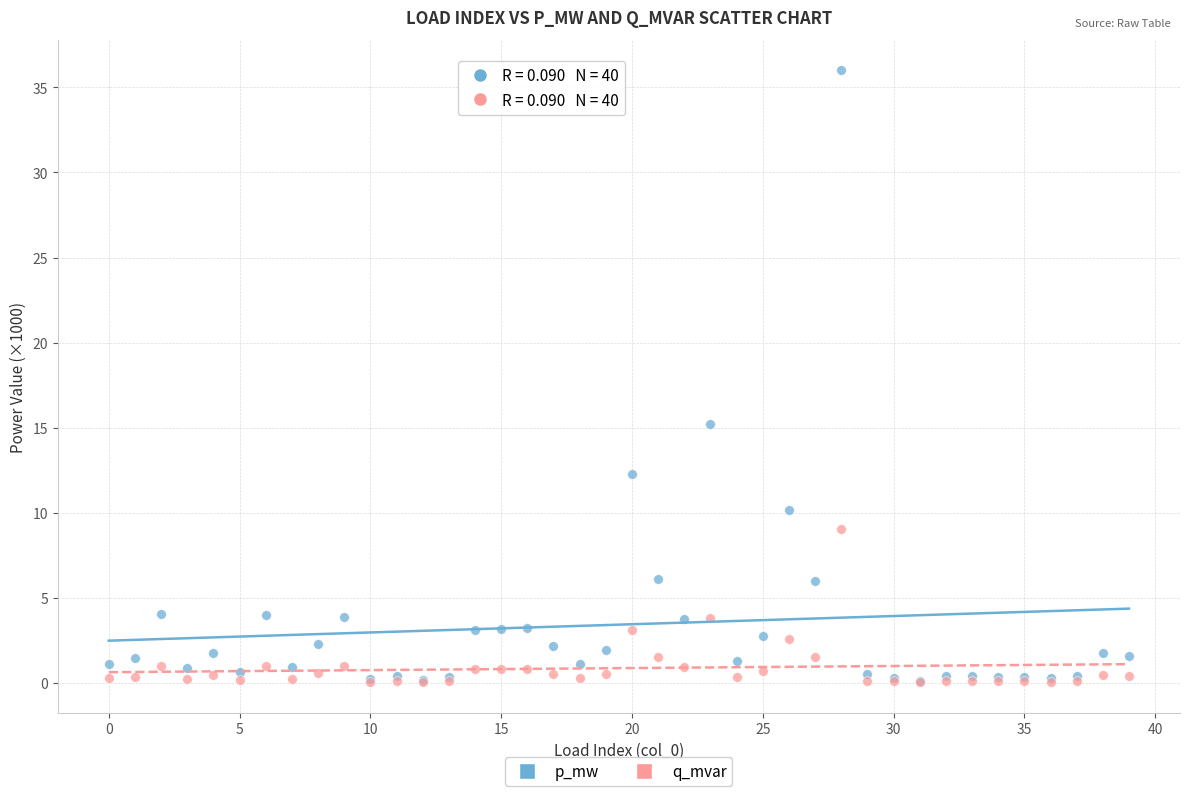

Across all series, what Y value is closest to 18?

15.2